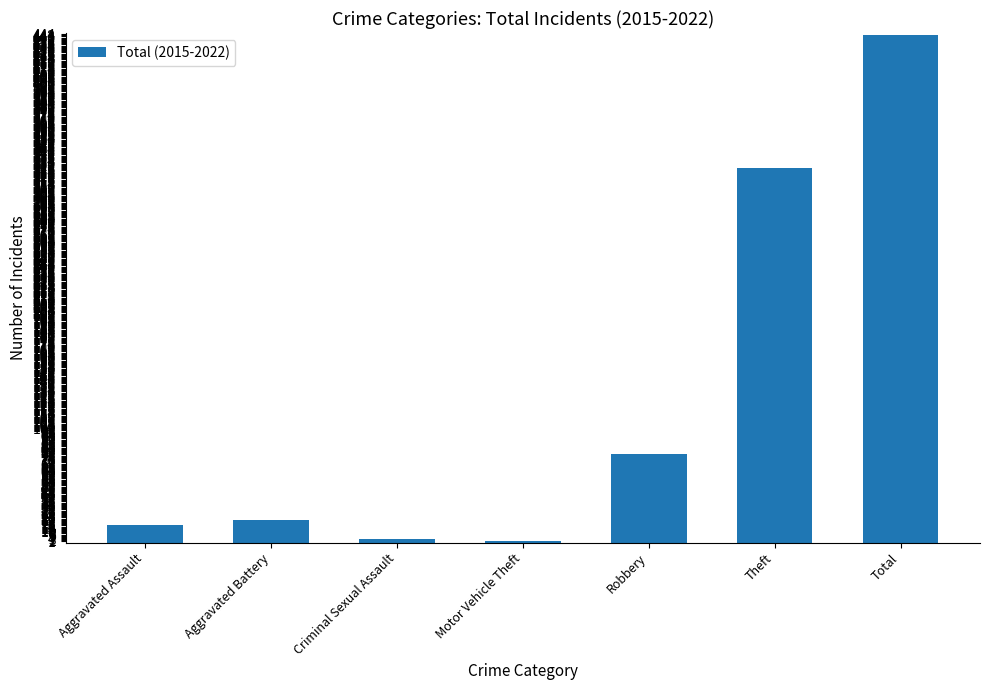

How many data points does each series have?

7